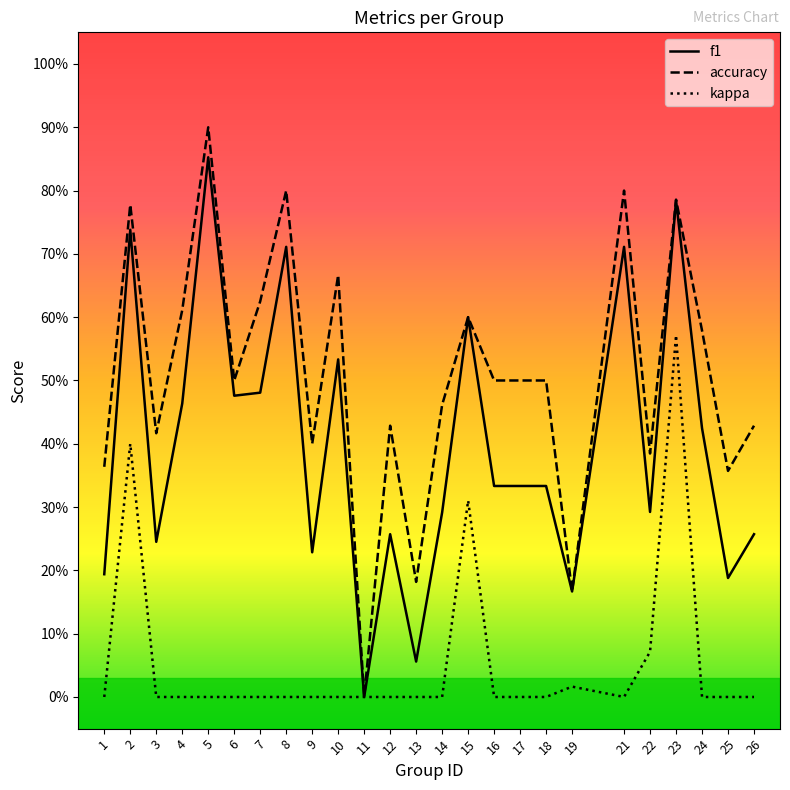

Which series has the largest total across all categories?

accuracy